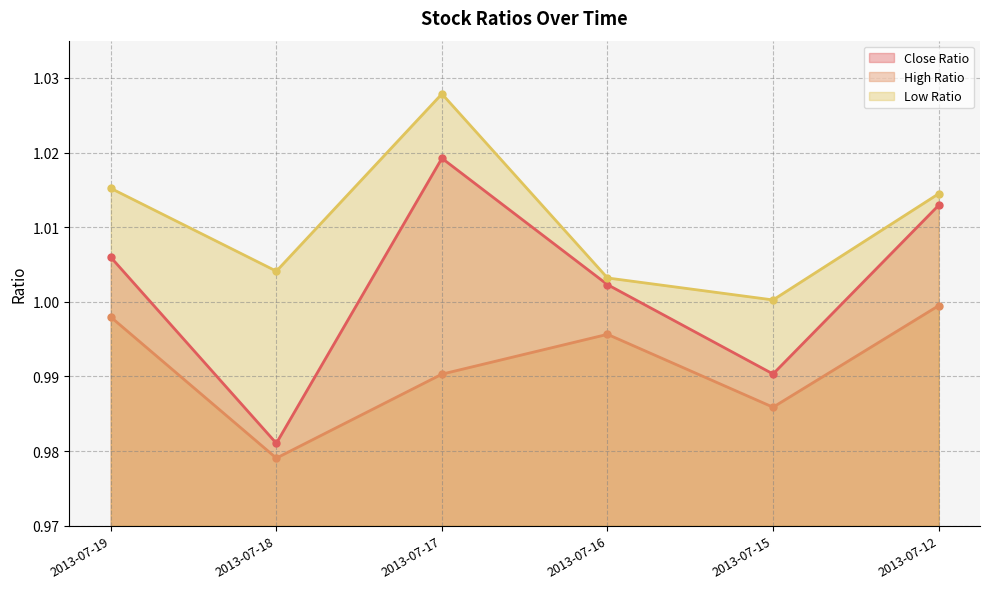

List the labels in order of Close Ratio value, smallest first.

2013-07-18, 2013-07-15, 2013-07-16, 2013-07-19, 2013-07-12, 2013-07-17